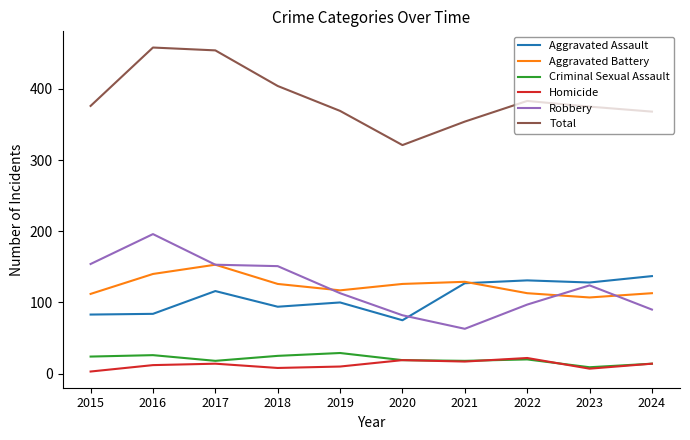

Is it true that Homicide equals 3 at 2015?

True